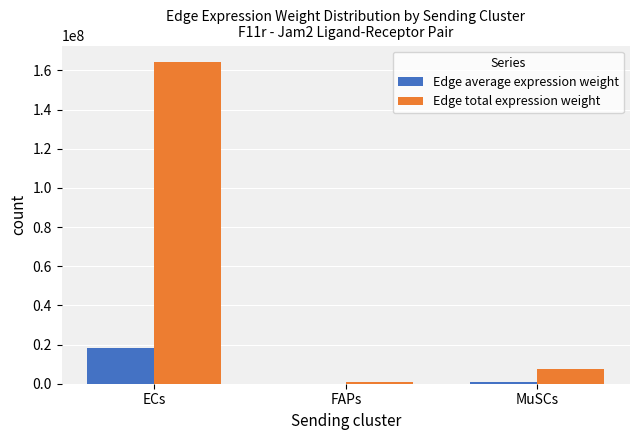

What is the greatest value displayed?

164487336.0